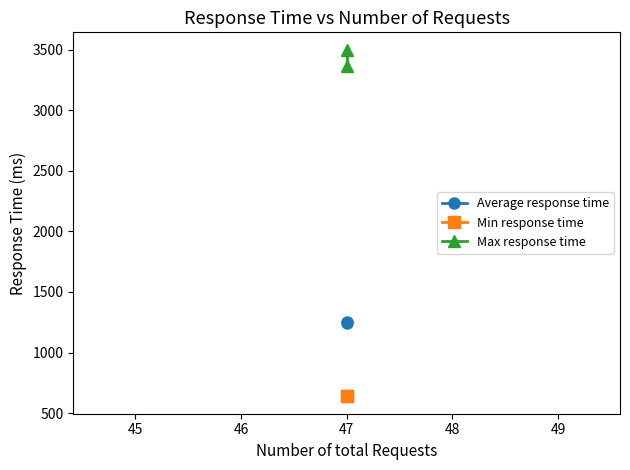

Does the chart have visible grid lines?

No